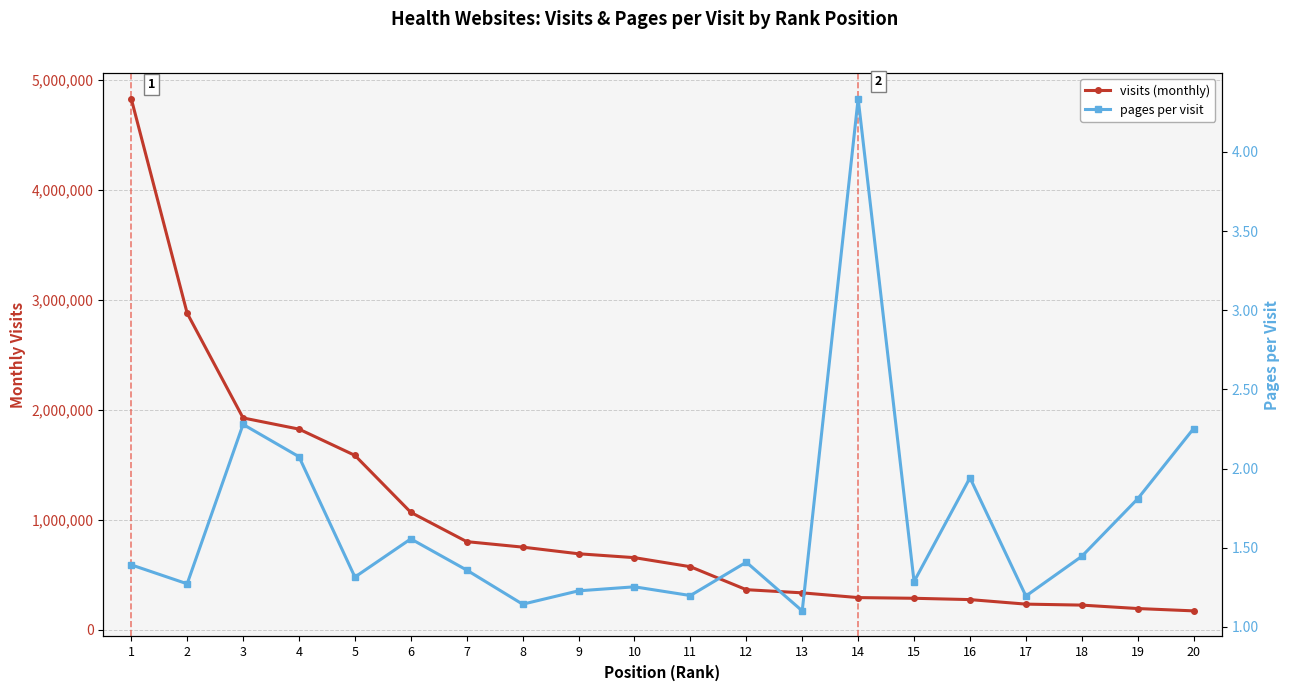

At which category is the sum across all series the highest?

1